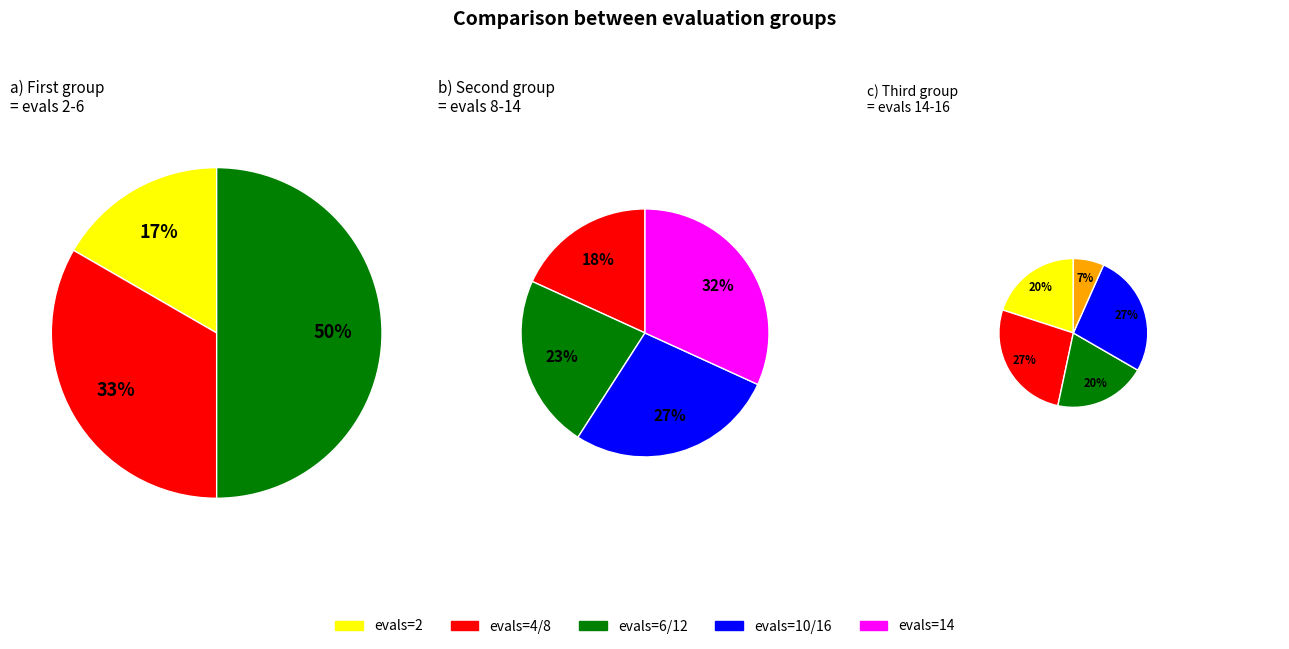

Which category has the smallest portion of the pie?

evals=2